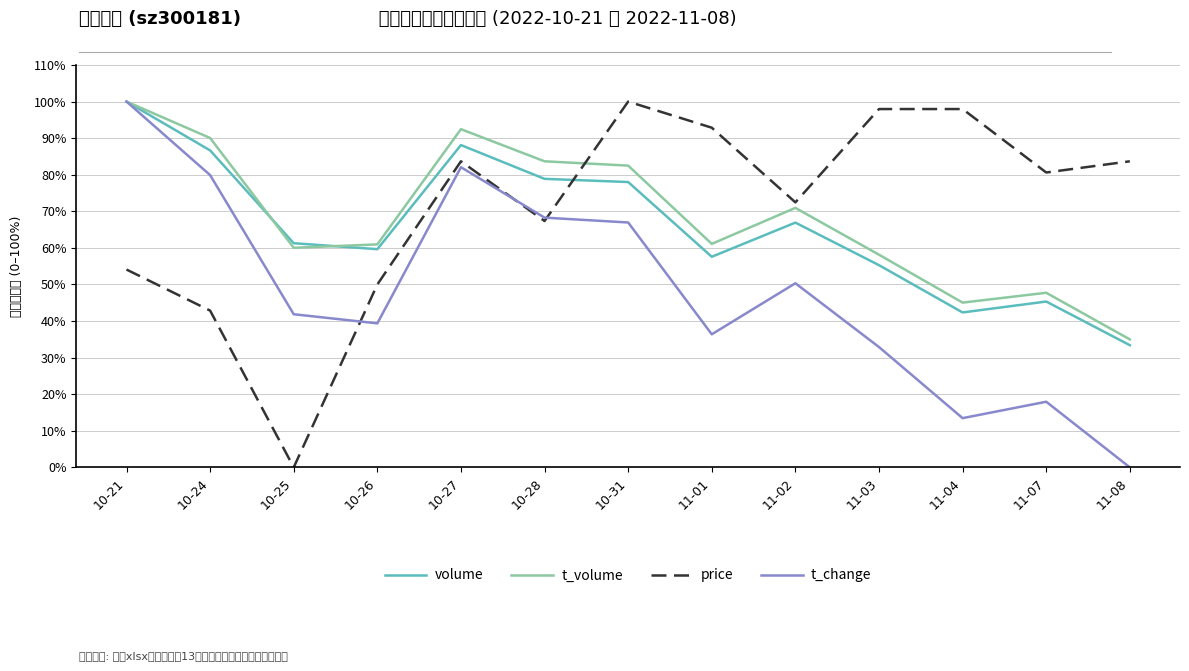

How many intersections are there between volume and price?

1